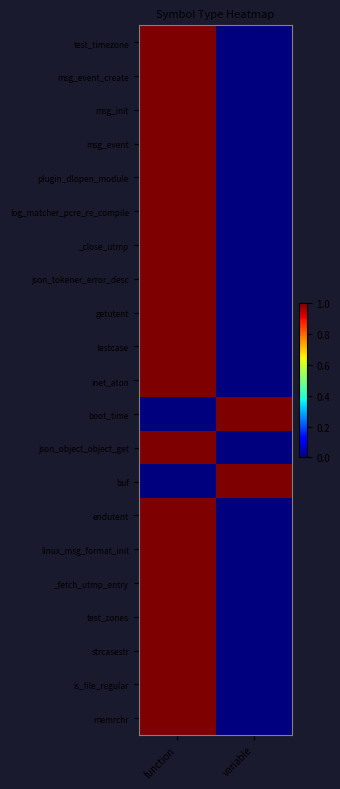

What is the difference between the highest and lowest values at function?

1